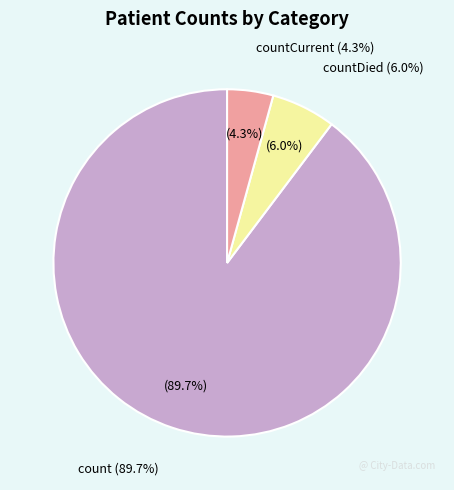

Does count account for over 50% of the chart?

Yes